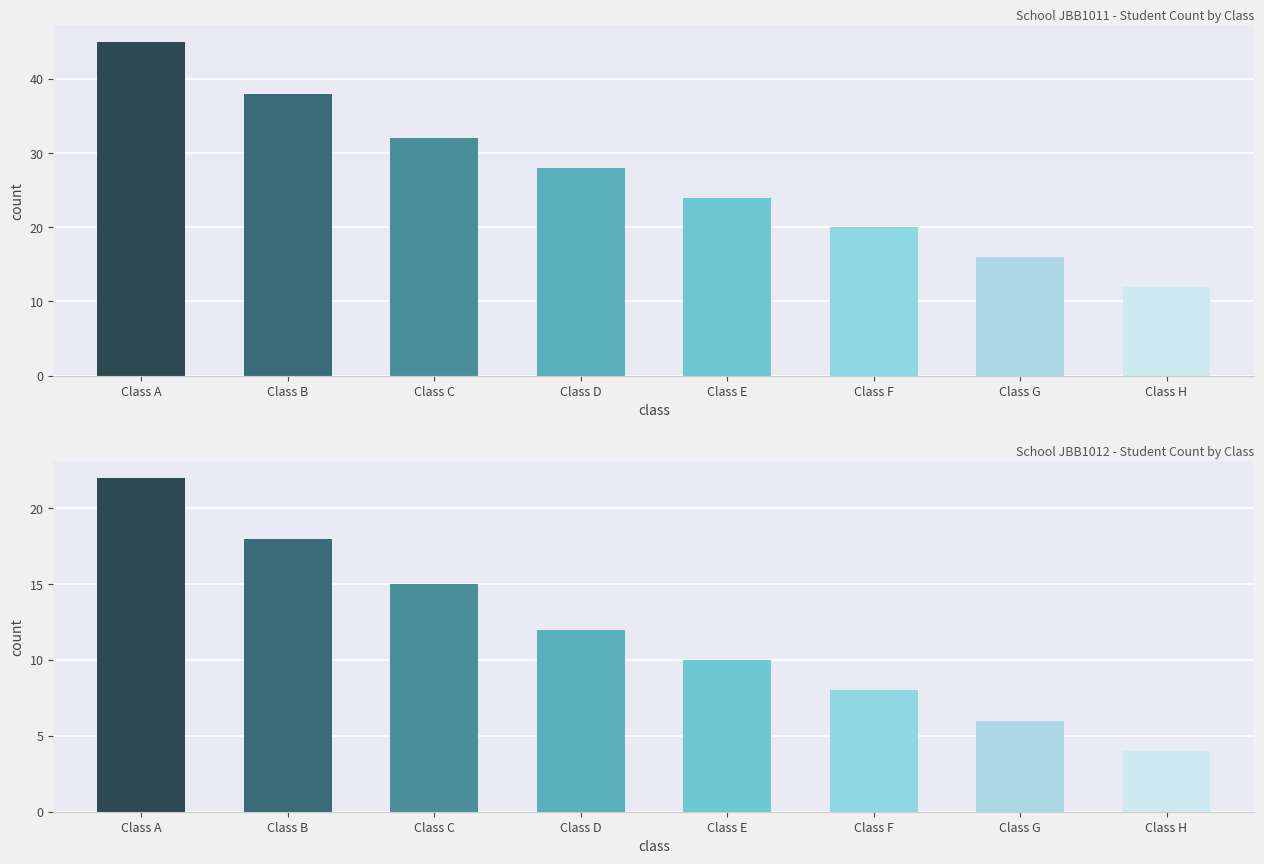

Does the chart contain any negative values?

No